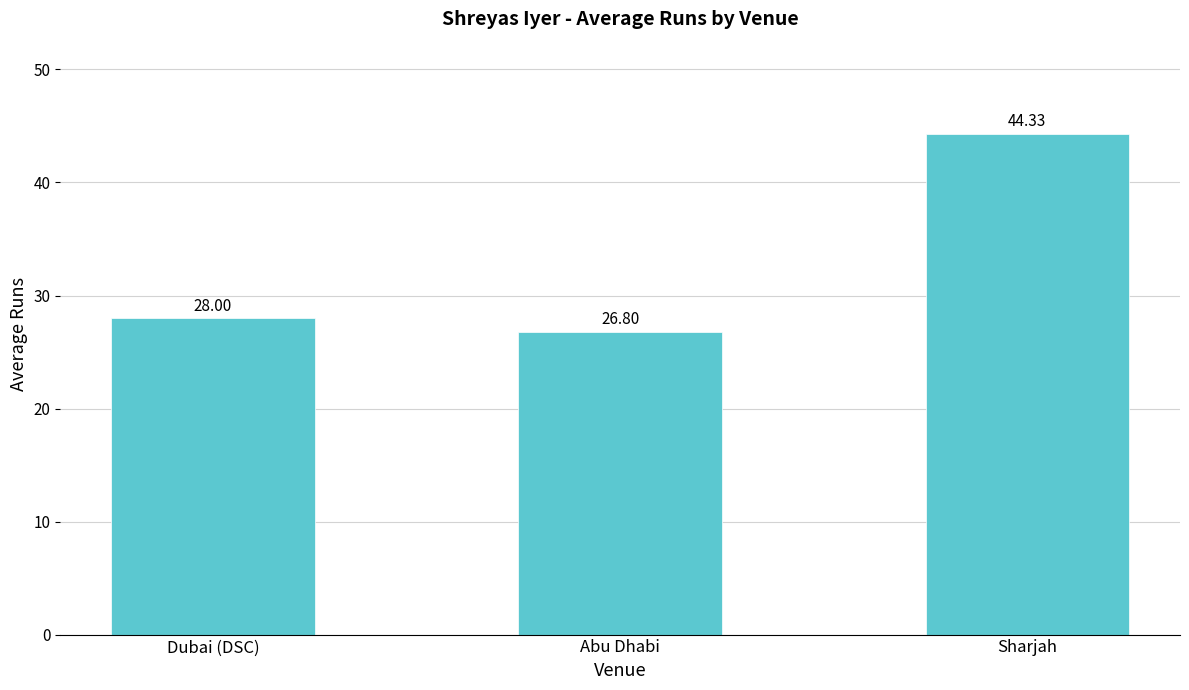

What is the ratio of the value at Sharjah to the value at Abu Dhabi?

1.7